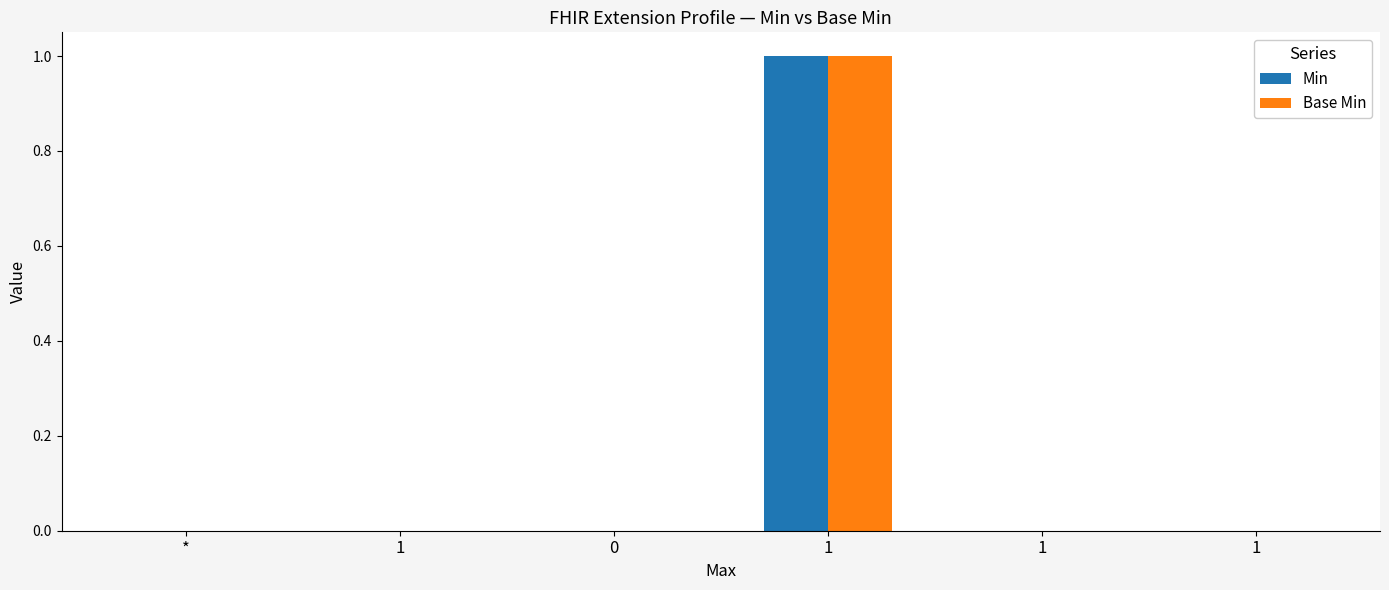

What are all the series names shown in the legend?

Min, Base Min